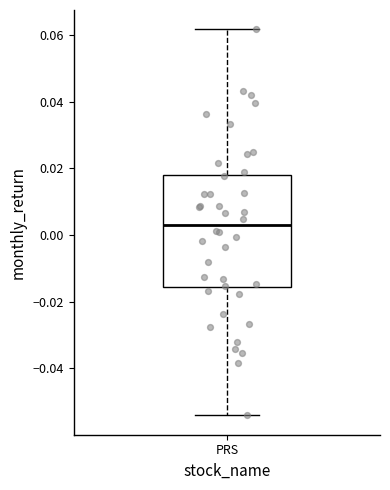

Where is the lower edge of the box for PRS on the y-axis? The values are not printed on the chart, so give them approximately, as read against the axis.

-0.016